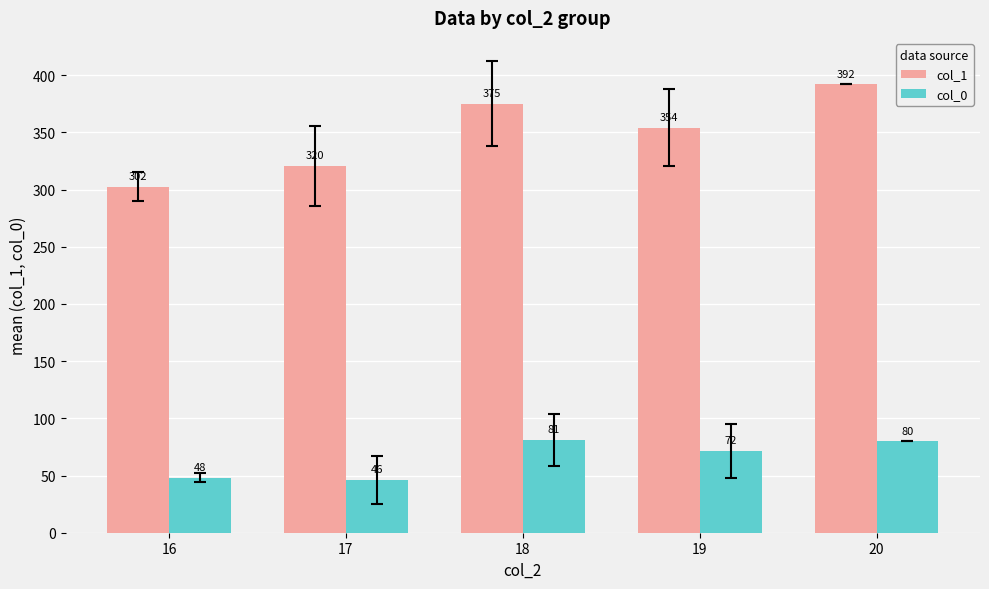

Where is col_1 nearest to the value 347?

19